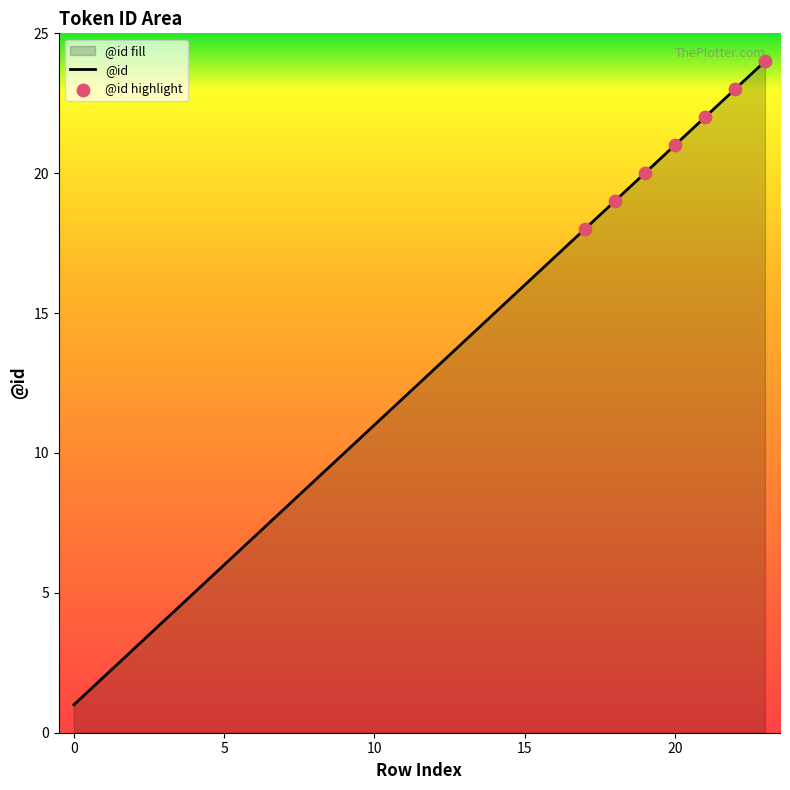

What is the change in value from 18 to 21?

+3